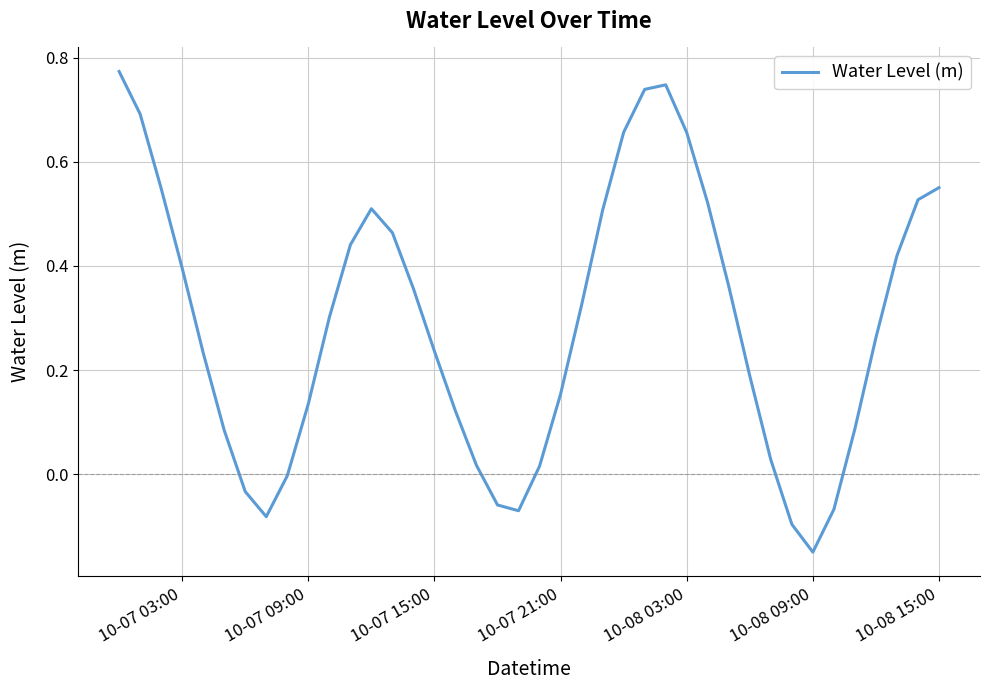

What is the sum of all values?

11.5